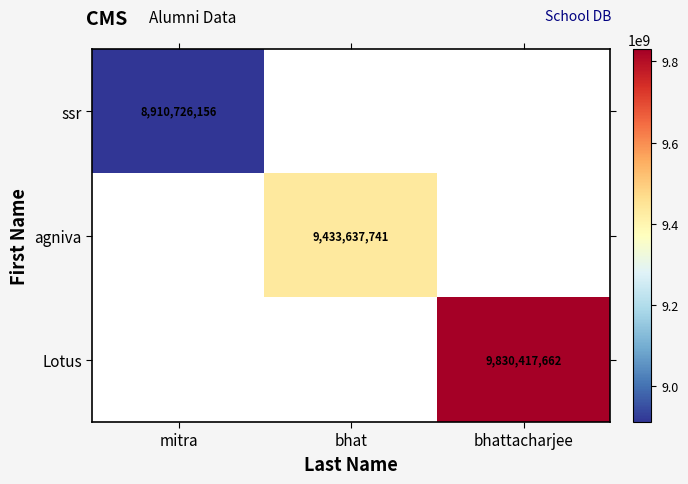

At how many categories does at least one series exceed 9452240450?

1